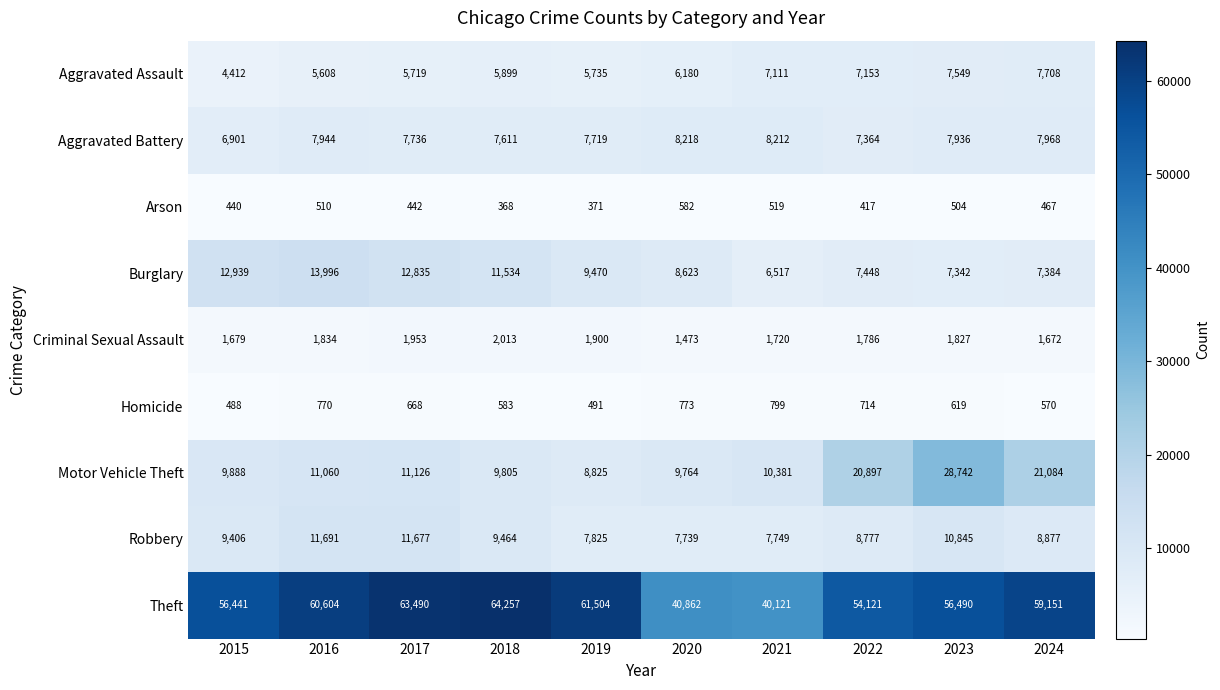

At 2020, list the series in order from largest to smallest.

Theft, Motor Vehicle Theft, Burglary, Aggravated Battery, Robbery, Aggravated Assault, Criminal Sexual Assault, Homicide, Arson